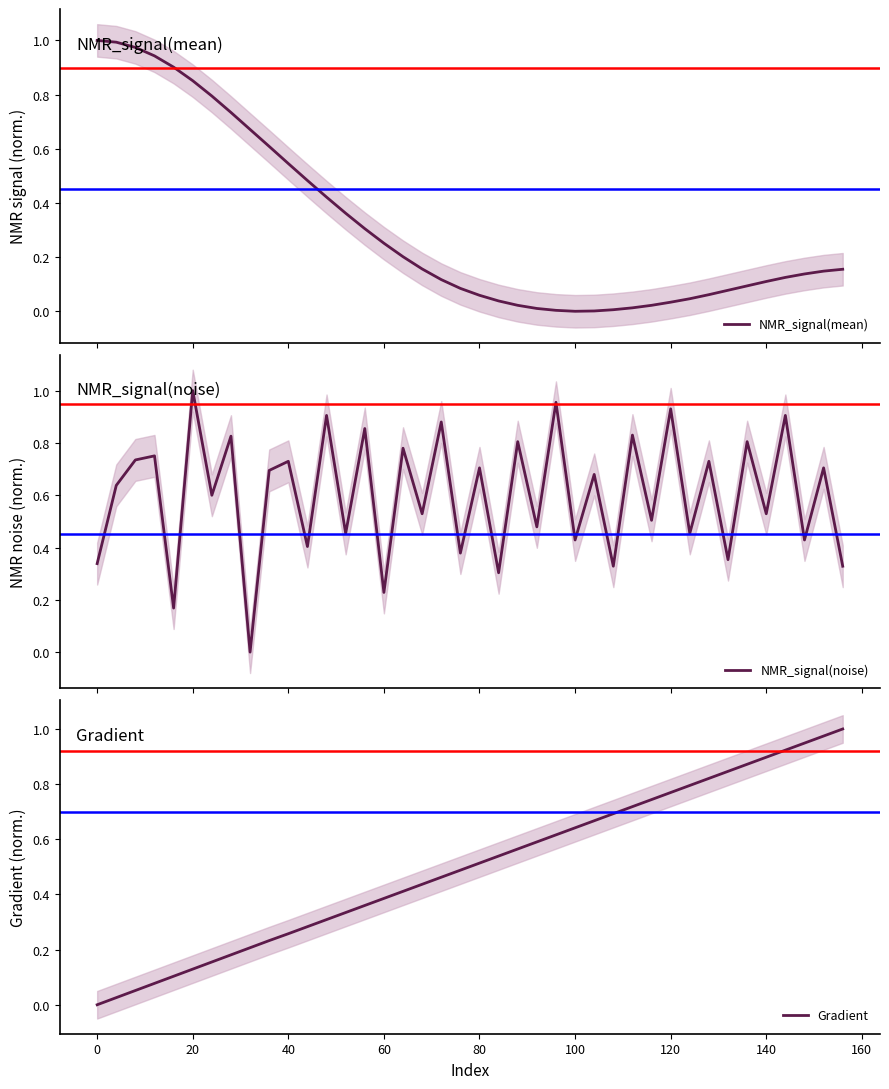

Does the chart have visible grid lines?

No